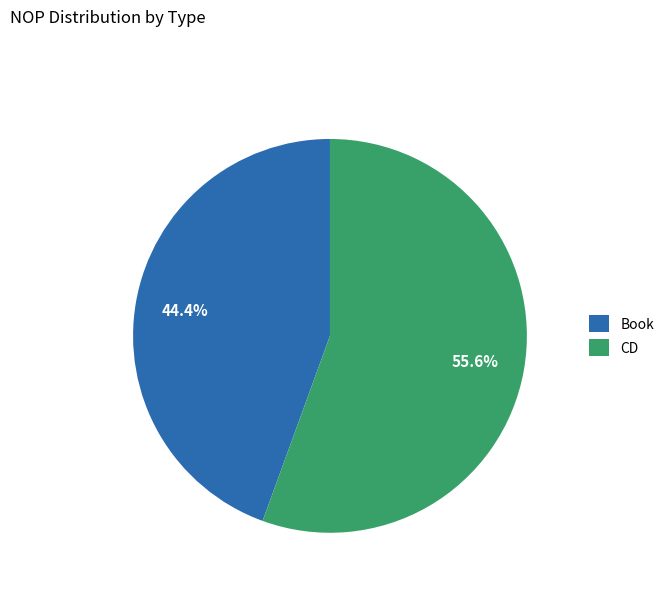

What percentage is the CD slice, to the nearest percent?

56%